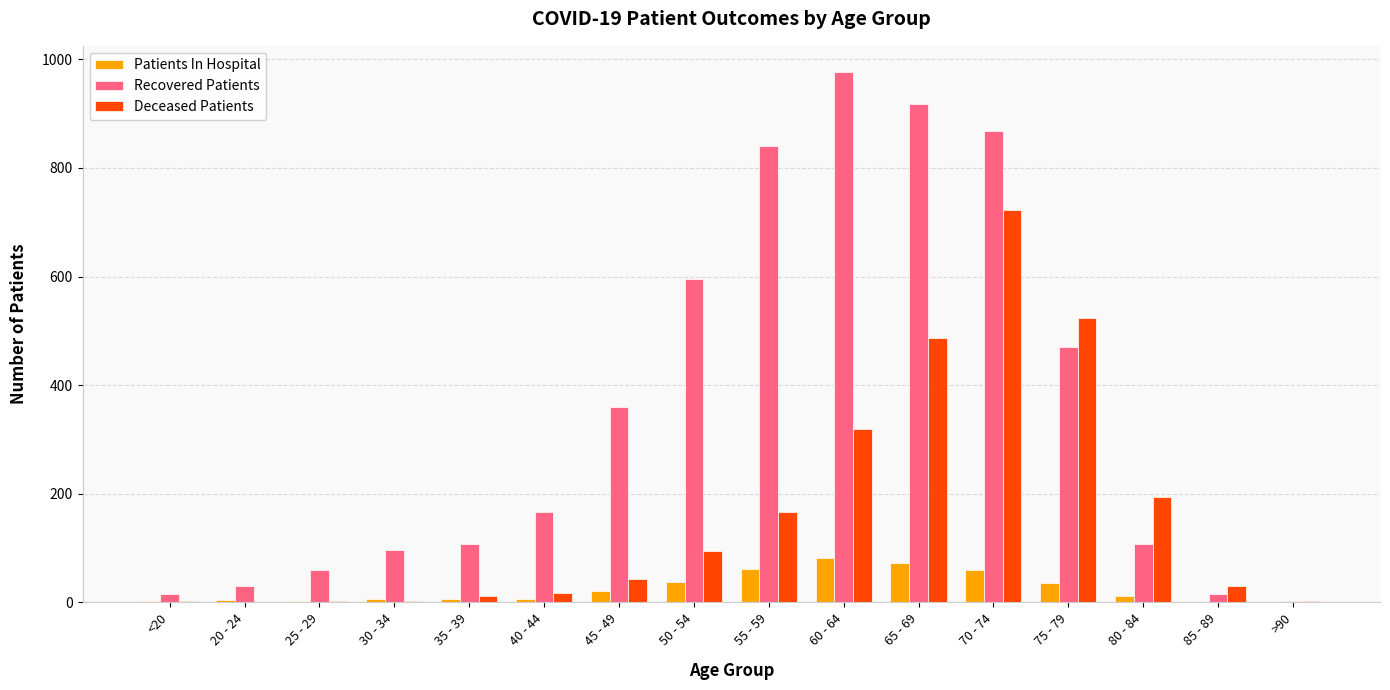

Between 65 - 69 and >90, which series saw the biggest shift?

Recovered Patients